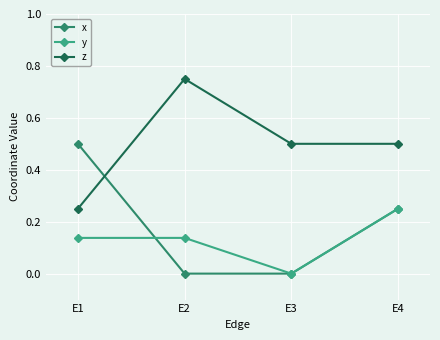

Does the chart have visible grid lines?

Yes